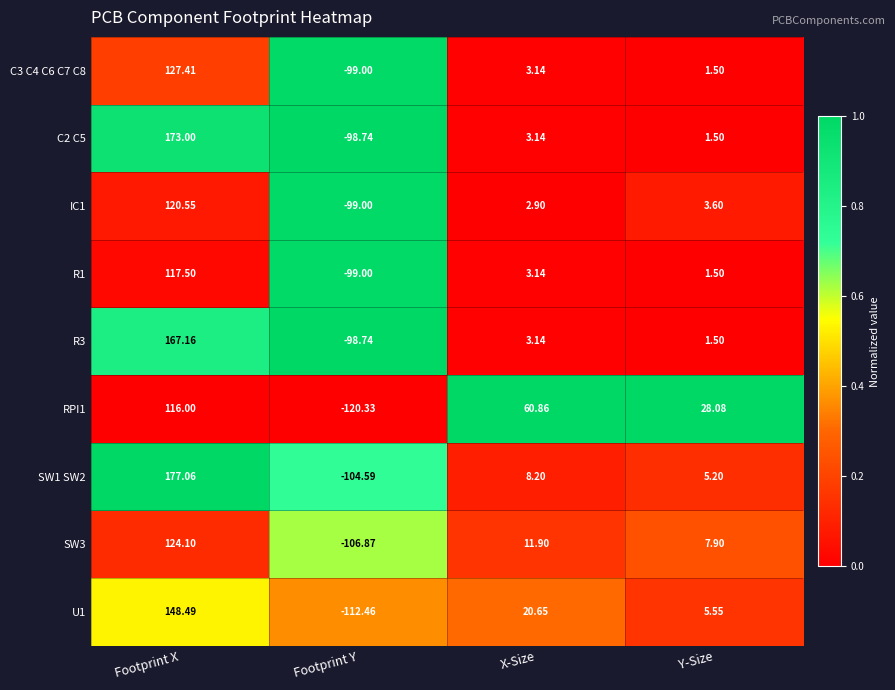

List the series in order of their peak value, lowest first.

RPI1, R1, IC1, SW3, C3 C4 C6 C7 C8, U1, R3, C2 C5, SW1 SW2